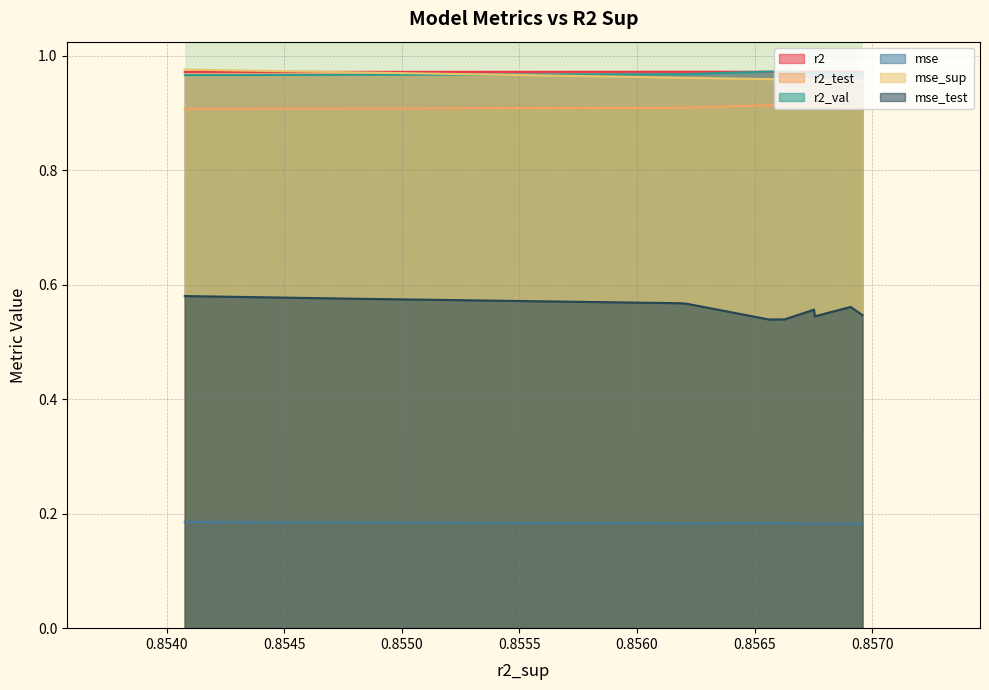

What is the difference between the highest and lowest values at model_2_25_1?

0.8